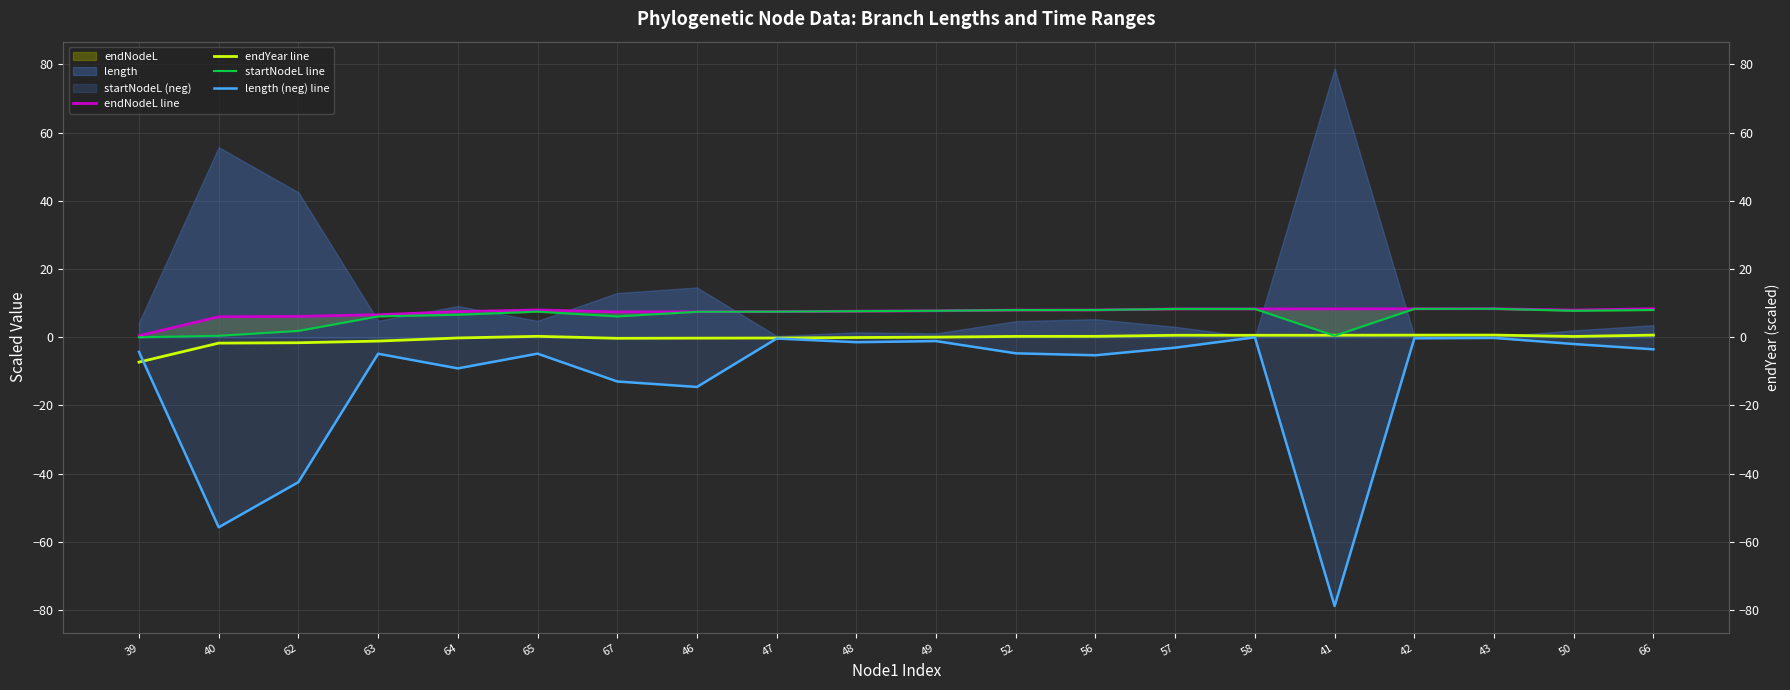

At which label does length (neg) line reach its peak?

58